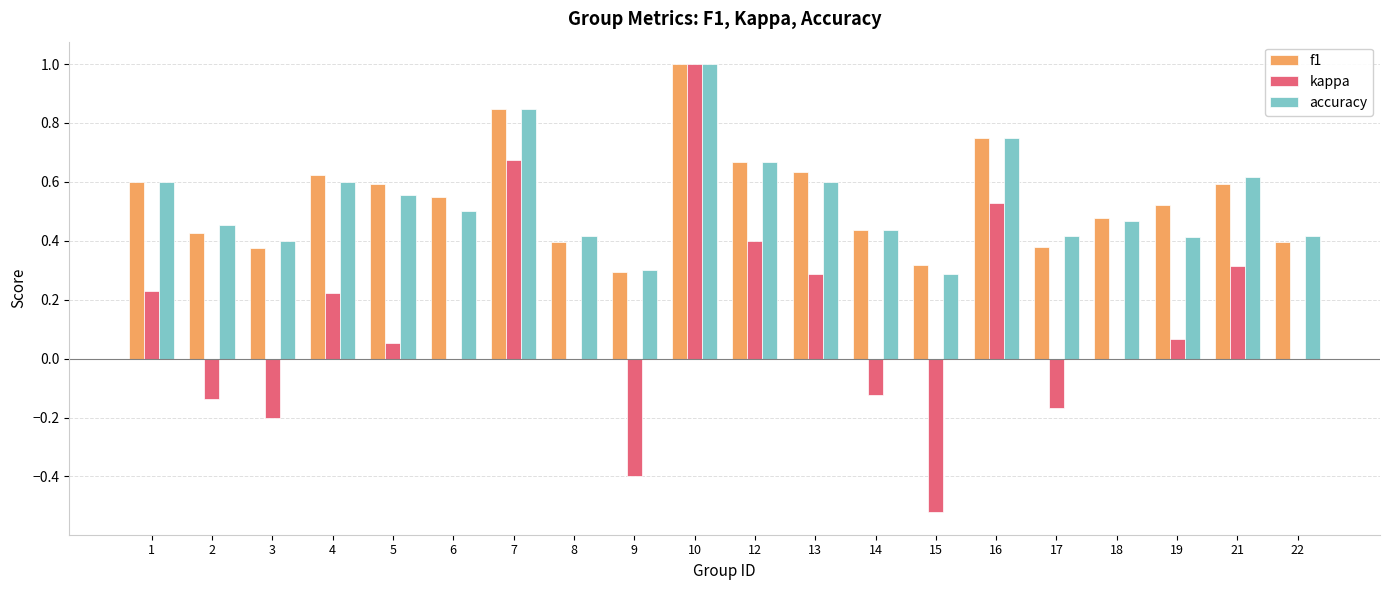

What is the sum of the kappa values at 6 and 9?

-0.4